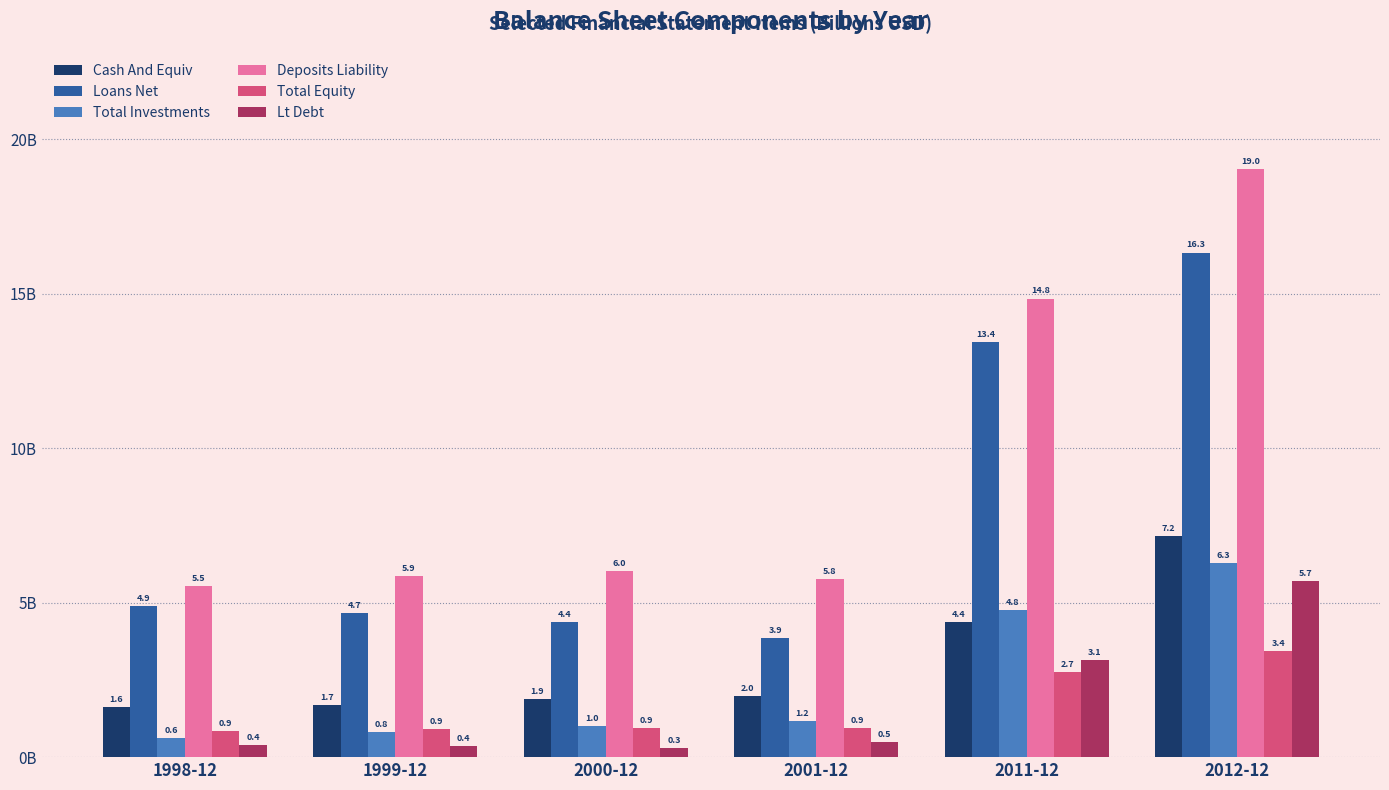

What are all the series names shown in the legend?

Cash And Equiv, Loans Net, Total Investments, Deposits Liability, Total Equity, Lt Debt